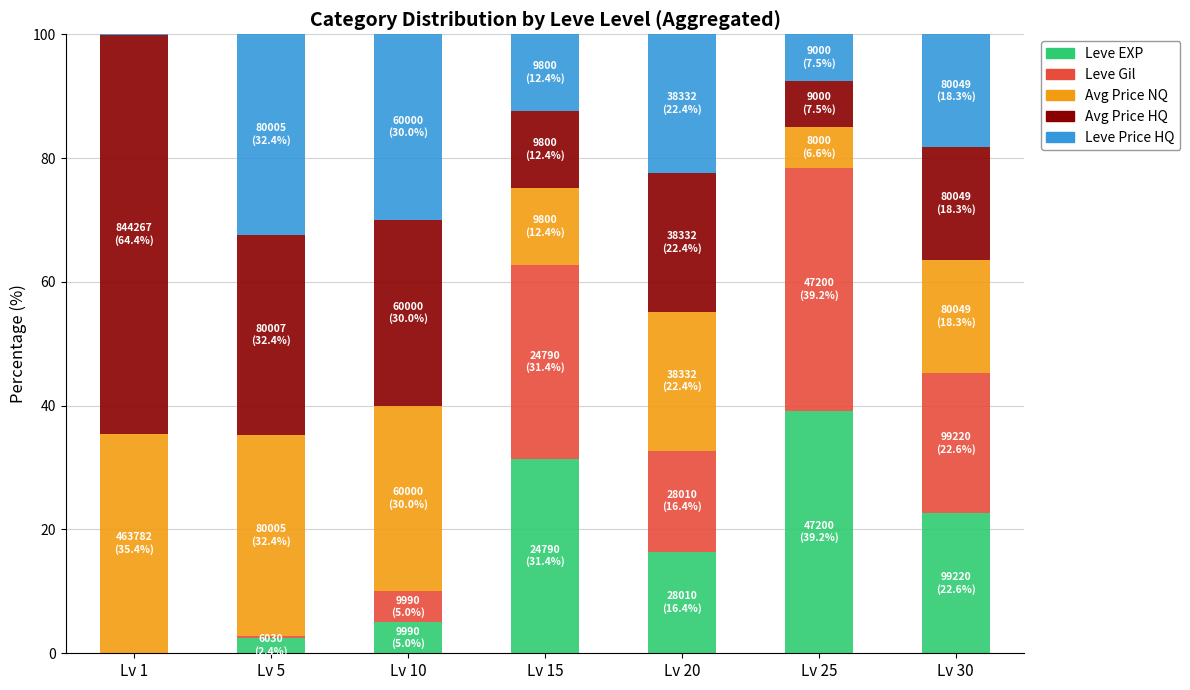

What is the total value across all series at Lv 30?

100.0